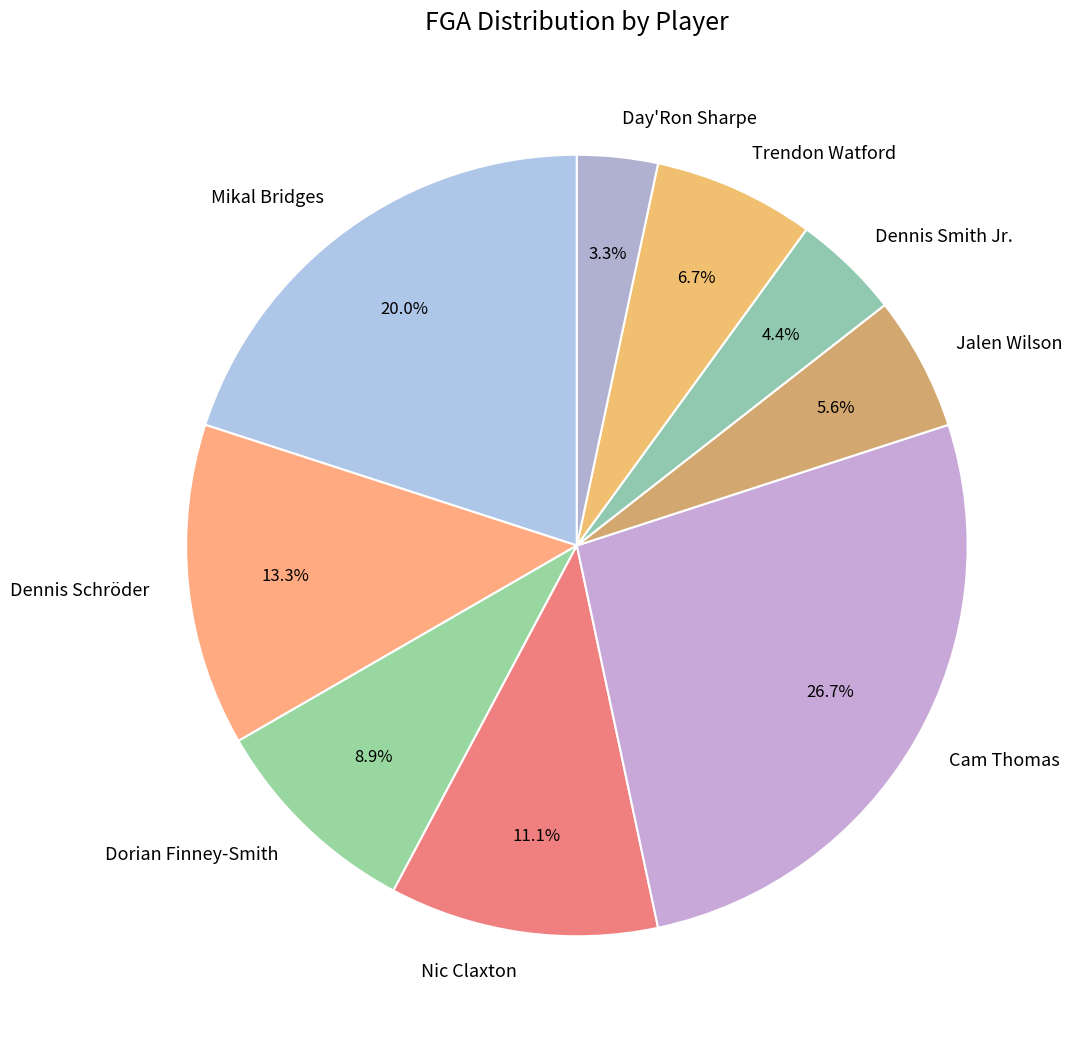

What portion of the pie excludes Mikal Bridges?

80.0%